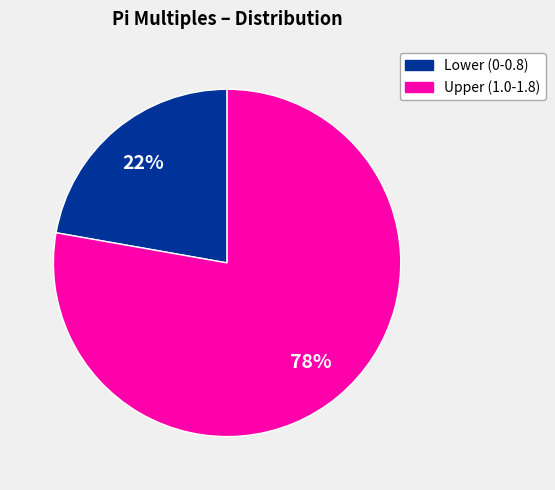

To the nearest percent, what is the average slice percentage?

50%